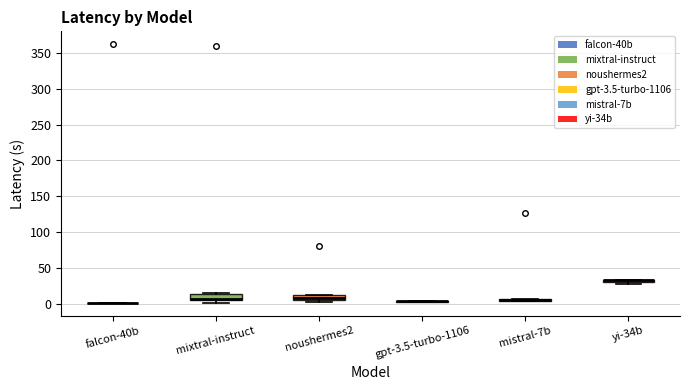

Where does the median line of the box for mixtral-instruct sit on the y-axis? The values are not printed on the chart, so give them approximately, as read against the axis.

10